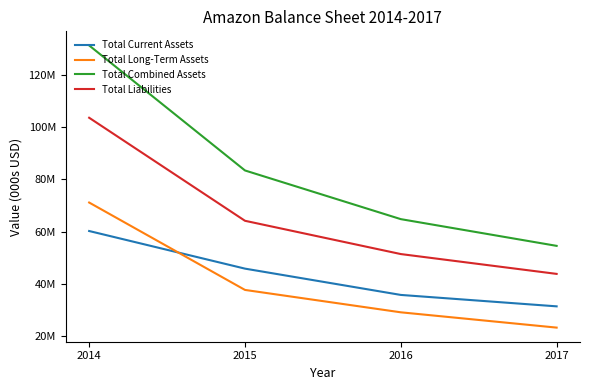

How many Total Liabilities values are between 51363000 and 103601000?

3